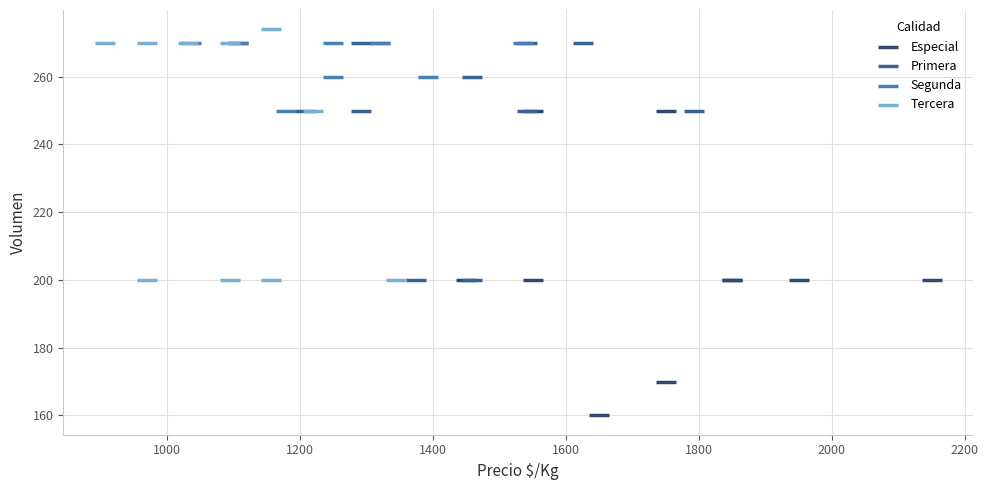

Which series contains the lowest Y value?

Especial